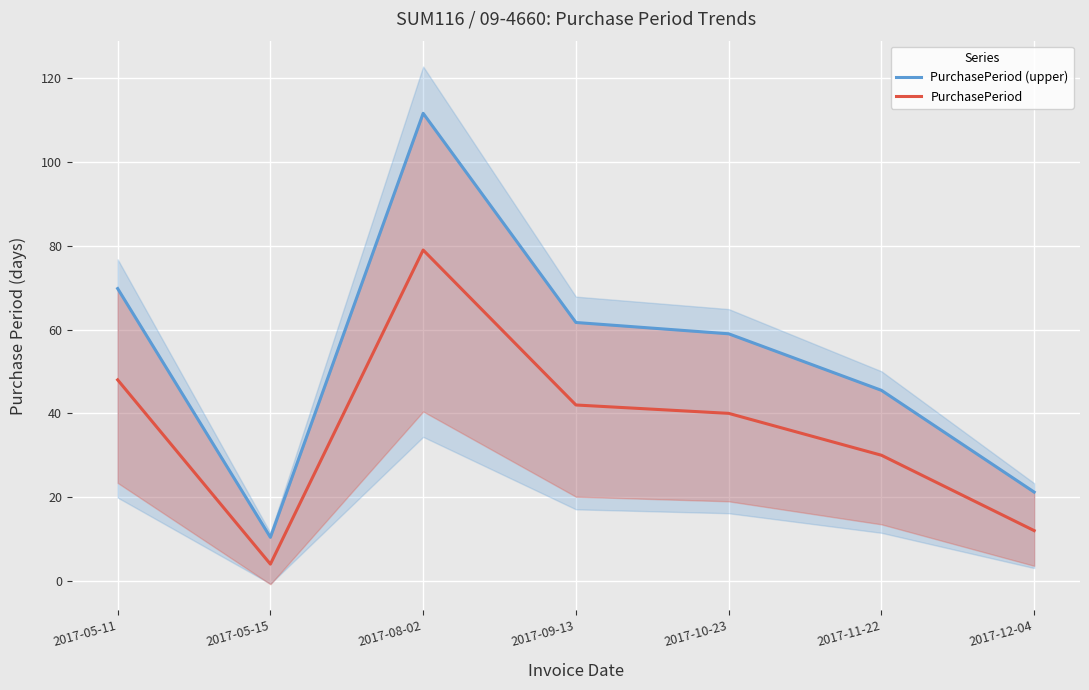

How many values in the PurchasePeriod series are below 40?

3